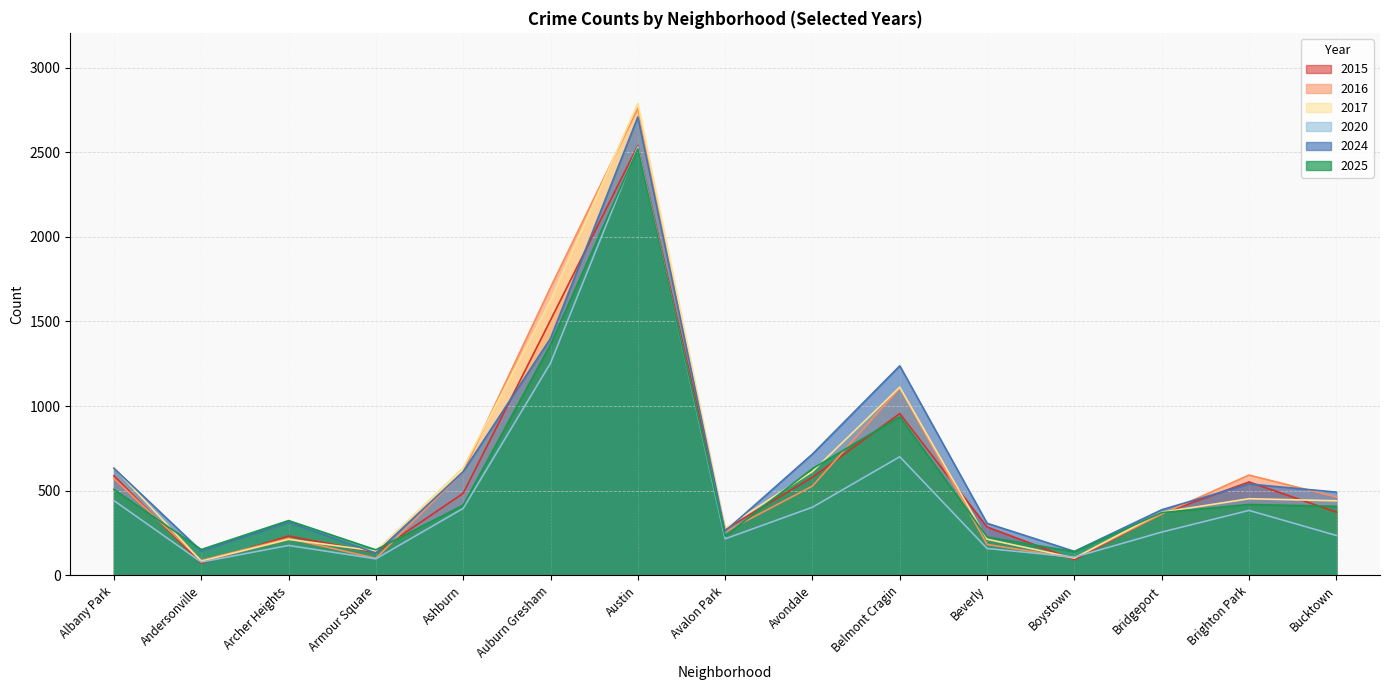

Count the number of data series in this chart.

6